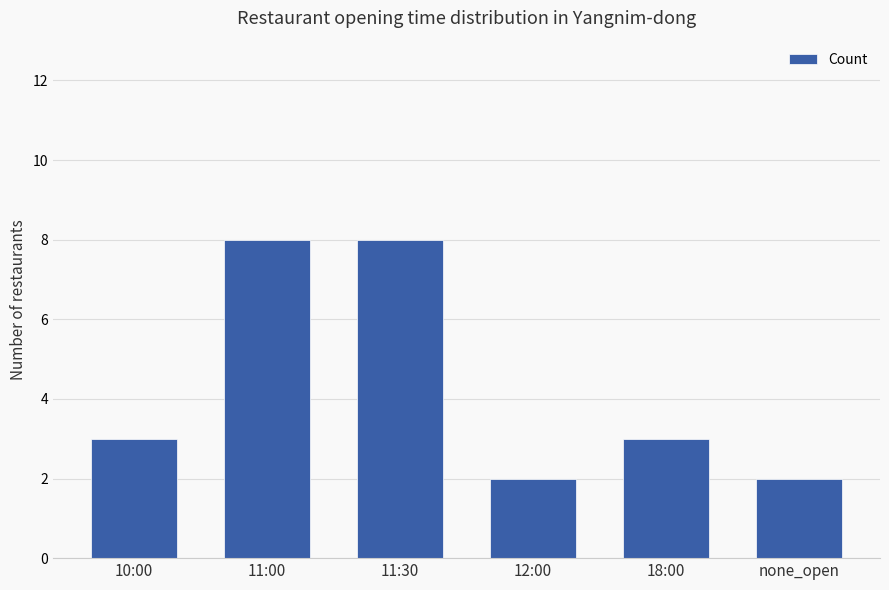

What is the difference between the maximum and minimum values?

6